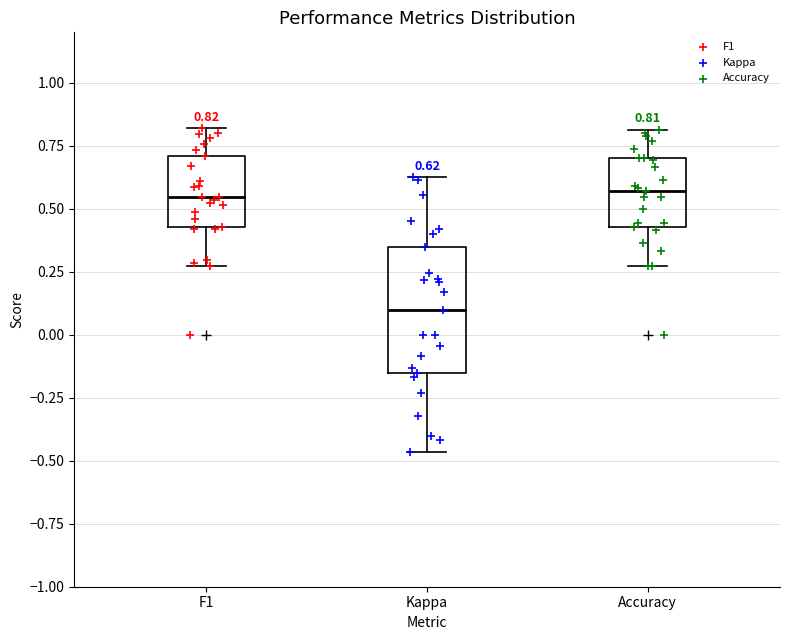

Which box has the lowest median line?

Kappa